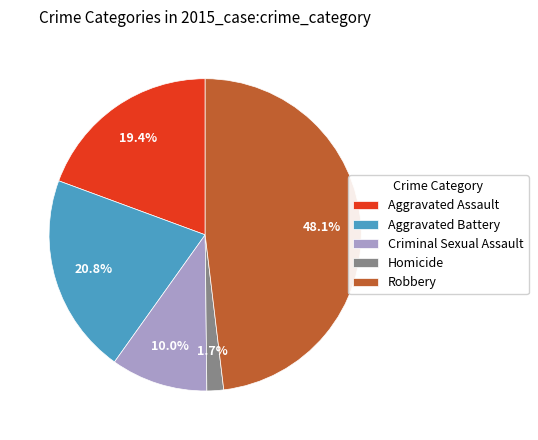

Does Aggravated Battery account for over 50% of the chart?

No